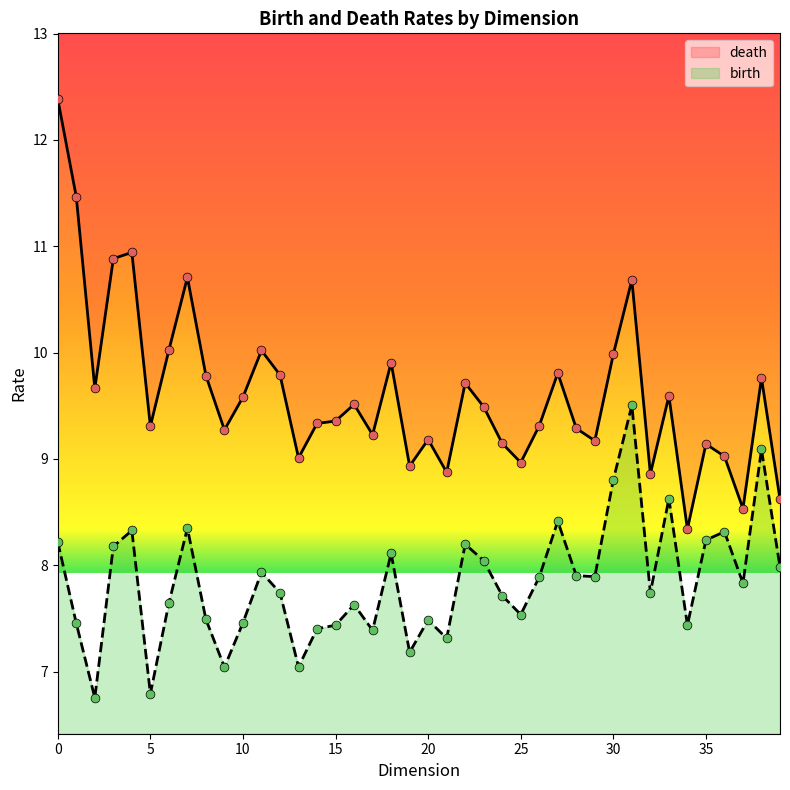

Which series contains the lowest Y value?

birth